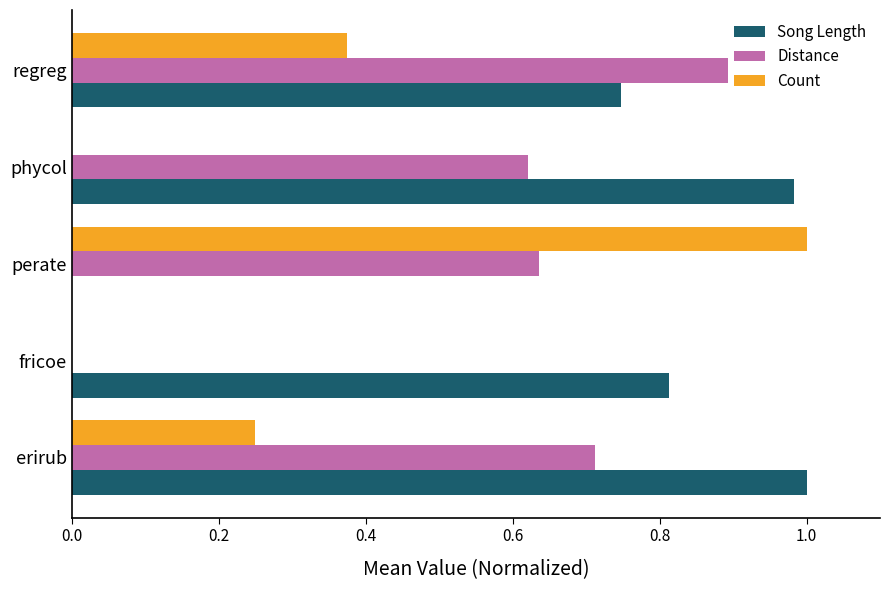

How many positive values does the Count series have?

3